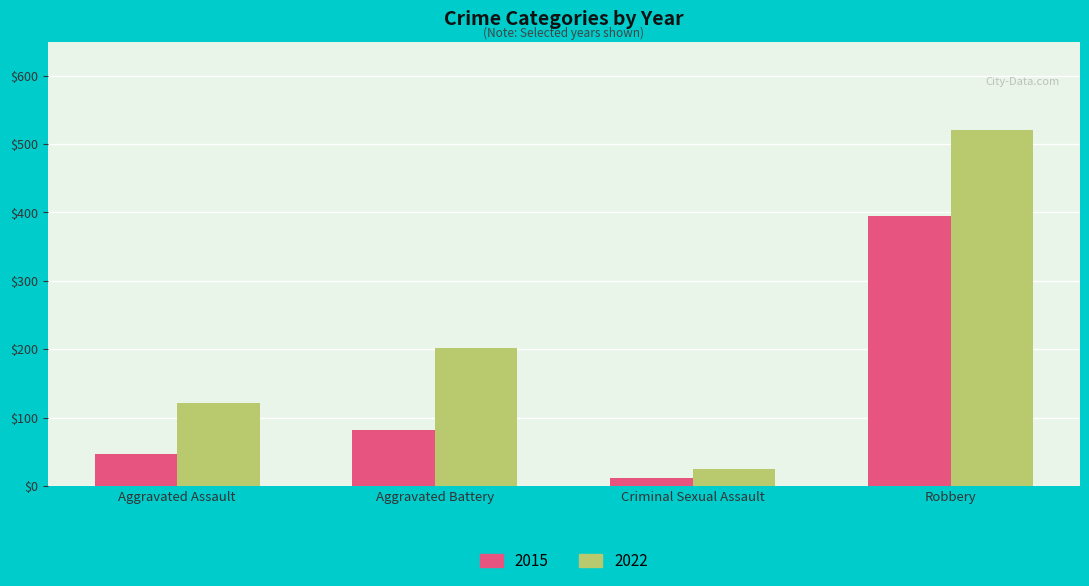

Where is 2022 nearest to the value 272?

Aggravated Battery